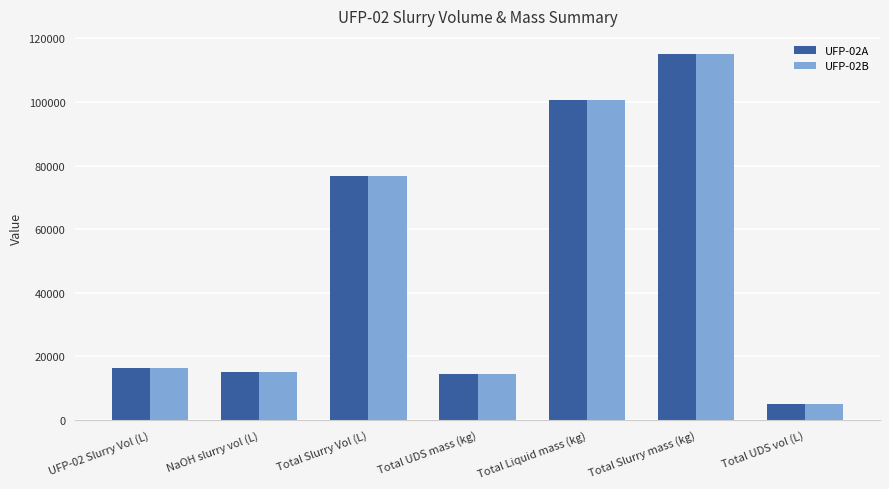

At which label is UFP-02B closest to 59984?

Total Slurry Vol (L)